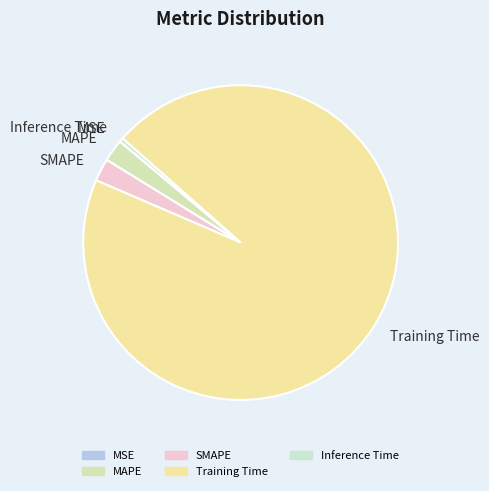

The SMAPE slice represents 2% of the pie. True or false?

True